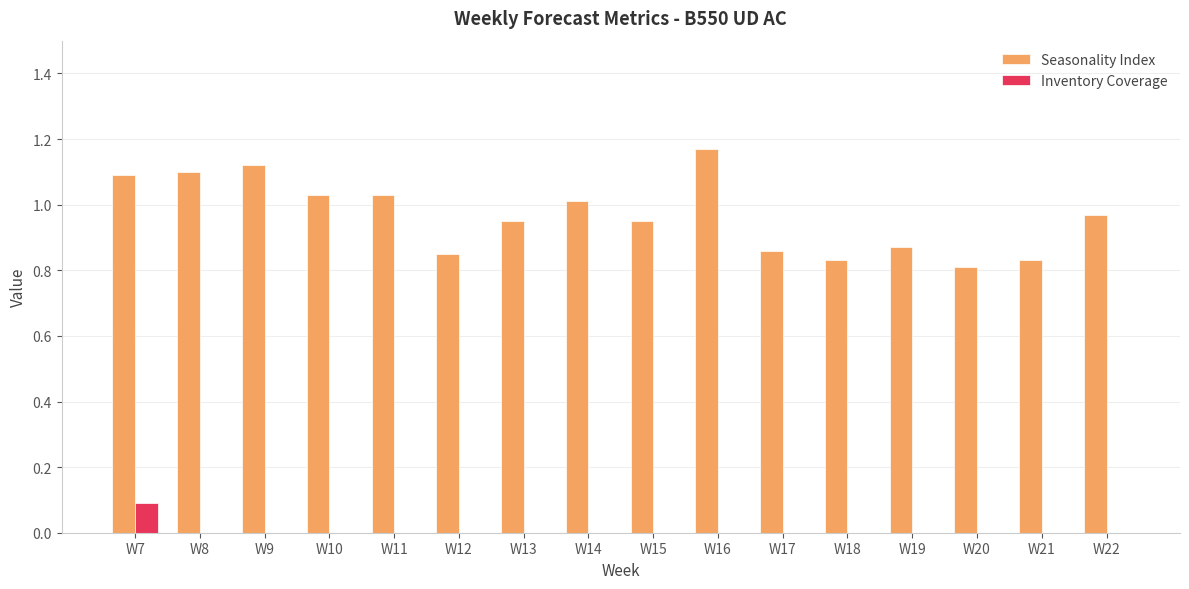

How many groups of bars are there?

16